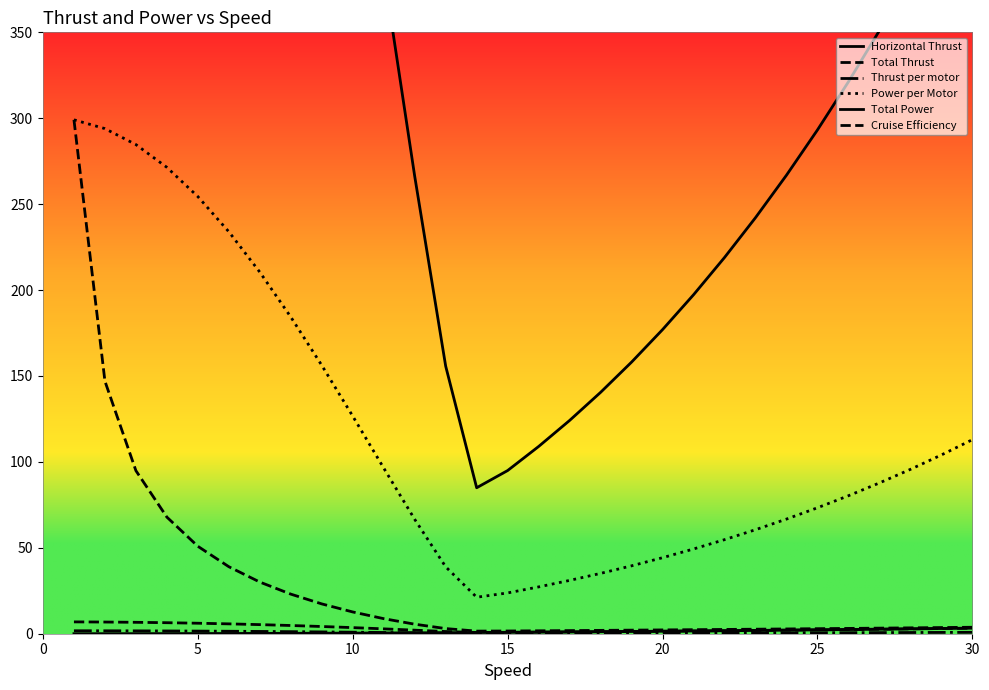

Which series has the largest range (max minus min)?

Total Power